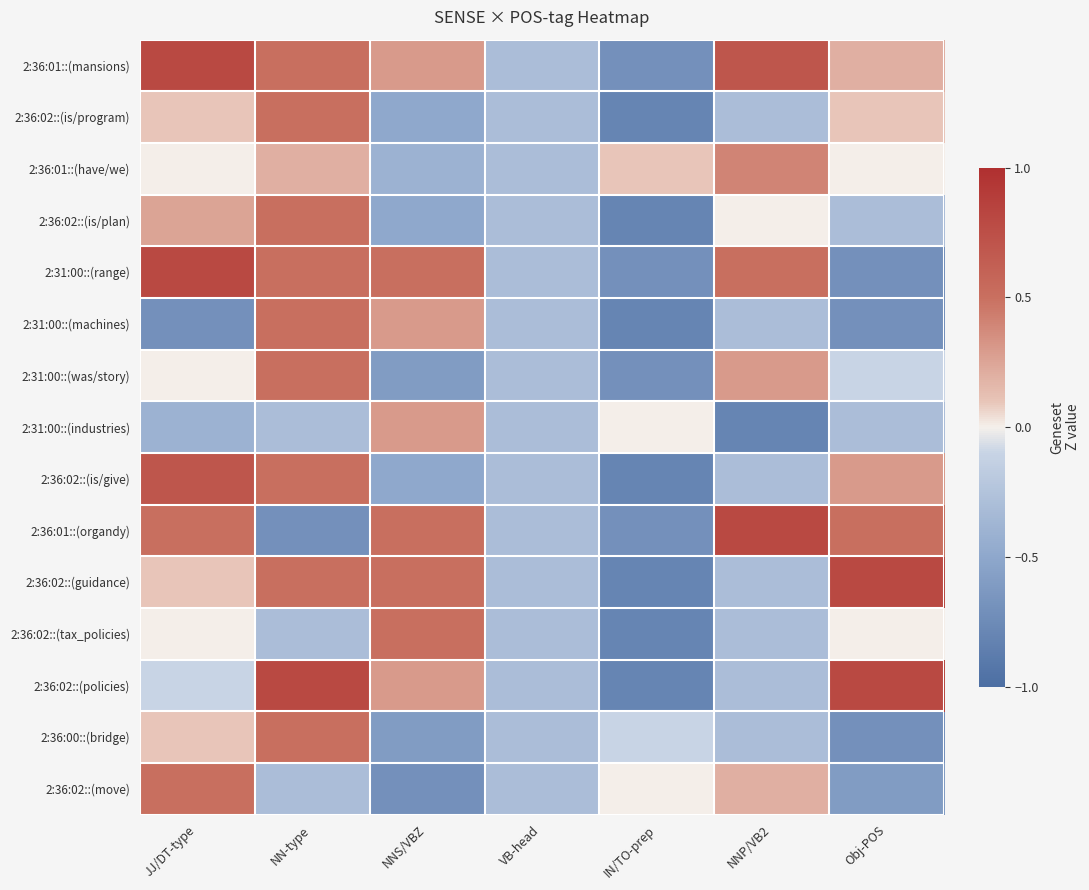

Reading right to left, transcribe all the data shown in this chart.

2:36:01::(mansions): Obj-POS=0.2	NNP/VB2=0.7	IN/TO-prep=-0.7	VB-head=-0.3	NNS/VBZ=0.3	NN-type=0.5	JJ/DT-type=0.8
2:36:02::(is/program): Obj-POS=0.1	NNP/VB2=-0.3	IN/TO-prep=-0.8	VB-head=-0.3	NNS/VBZ=-0.5	NN-type=0.5	JJ/DT-type=0.1
2:36:01::(have/we): Obj-POS=0.0	NNP/VB2=0.4	IN/TO-prep=0.1	VB-head=-0.3	NNS/VBZ=-0.4	NN-type=0.2	JJ/DT-type=0.0
2:36:02::(is/plan): Obj-POS=-0.3	NNP/VB2=0.0	IN/TO-prep=-0.8	VB-head=-0.3	NNS/VBZ=-0.5	NN-type=0.5	JJ/DT-type=0.2
2:31:00::(range): Obj-POS=-0.7	NNP/VB2=0.5	IN/TO-prep=-0.7	VB-head=-0.3	NNS/VBZ=0.5	NN-type=0.5	JJ/DT-type=0.8
2:31:00::(machines): Obj-POS=-0.7	NNP/VB2=-0.3	IN/TO-prep=-0.8	VB-head=-0.3	NNS/VBZ=0.3	NN-type=0.5	JJ/DT-type=-0.7
2:31:00::(was/story): Obj-POS=-0.1	NNP/VB2=0.3	IN/TO-prep=-0.7	VB-head=-0.3	NNS/VBZ=-0.6	NN-type=0.5	JJ/DT-type=0.0
2:31:00::(industries): Obj-POS=-0.3	NNP/VB2=-0.8	IN/TO-prep=0.0	VB-head=-0.3	NNS/VBZ=0.3	NN-type=-0.3	JJ/DT-type=-0.4
2:36:02::(is/give): Obj-POS=0.3	NNP/VB2=-0.3	IN/TO-prep=-0.8	VB-head=-0.3	NNS/VBZ=-0.5	NN-type=0.5	JJ/DT-type=0.7
2:36:01::(organdy): Obj-POS=0.5	NNP/VB2=0.8	IN/TO-prep=-0.7	VB-head=-0.3	NNS/VBZ=0.5	NN-type=-0.7	JJ/DT-type=0.5
2:36:02::(guidance): Obj-POS=0.8	NNP/VB2=-0.3	IN/TO-prep=-0.8	VB-head=-0.3	NNS/VBZ=0.5	NN-type=0.5	JJ/DT-type=0.1
2:36:02::(tax_policies): Obj-POS=0.0	NNP/VB2=-0.3	IN/TO-prep=-0.8	VB-head=-0.3	NNS/VBZ=0.5	NN-type=-0.3	JJ/DT-type=0.0
2:36:02::(policies): Obj-POS=0.8	NNP/VB2=-0.3	IN/TO-prep=-0.8	VB-head=-0.3	NNS/VBZ=0.3	NN-type=0.8	JJ/DT-type=-0.1
2:36:00::(bridge): Obj-POS=-0.7	NNP/VB2=-0.3	IN/TO-prep=-0.1	VB-head=-0.3	NNS/VBZ=-0.6	NN-type=0.5	JJ/DT-type=0.1
2:36:02::(move): Obj-POS=-0.6	NNP/VB2=0.2	IN/TO-prep=0.0	VB-head=-0.3	NNS/VBZ=-0.7	NN-type=-0.3	JJ/DT-type=0.5